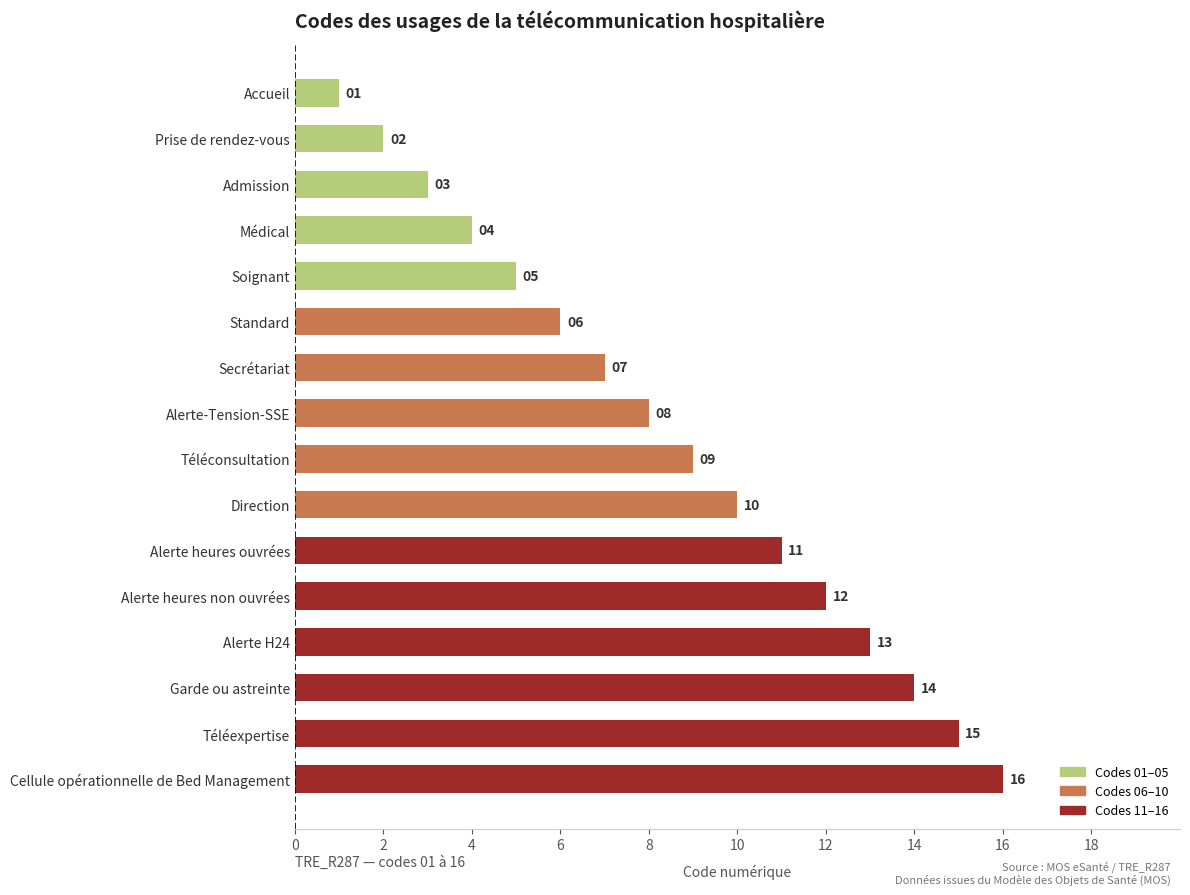

What is the difference between the second highest and second lowest values?

13